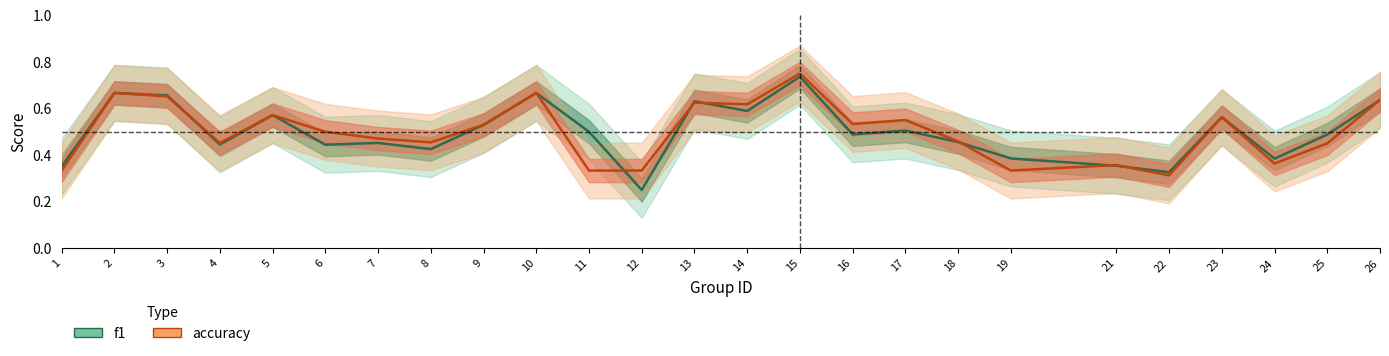

In accuracy, how many points are lower than both neighbors (excluding endpoints)?

7